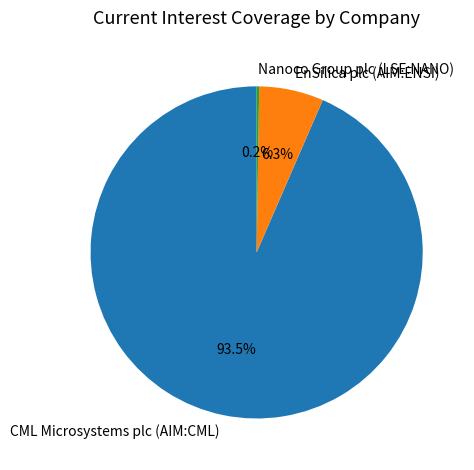

Which category has the biggest portion of the pie?

CML Microsystems plc (AIM:CML)